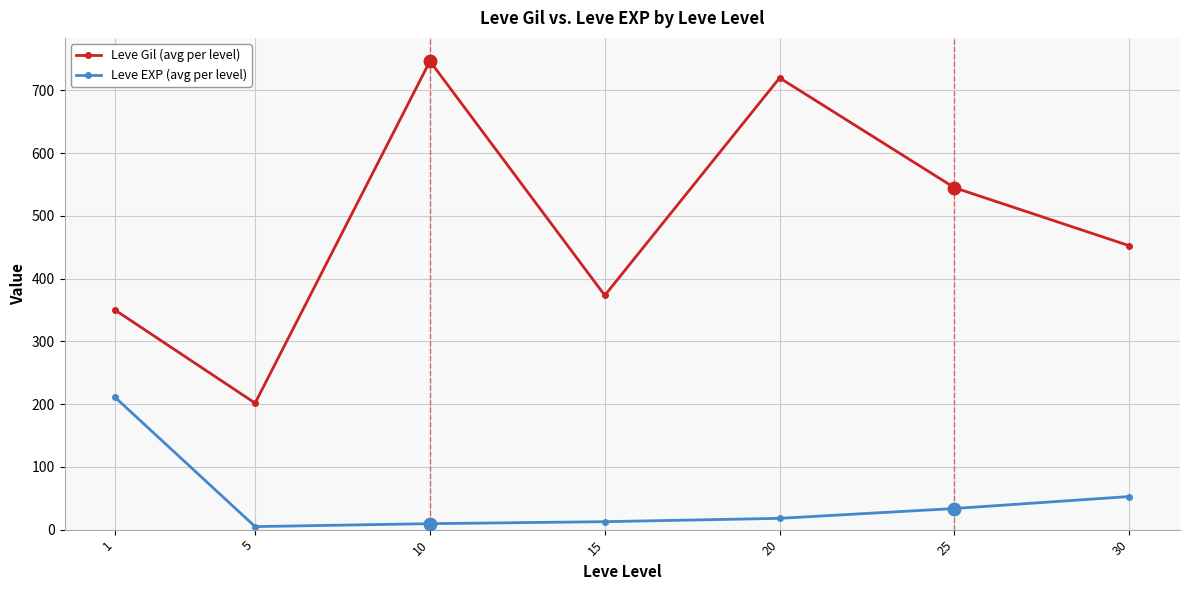

At which category is the sum across all series the highest?

10